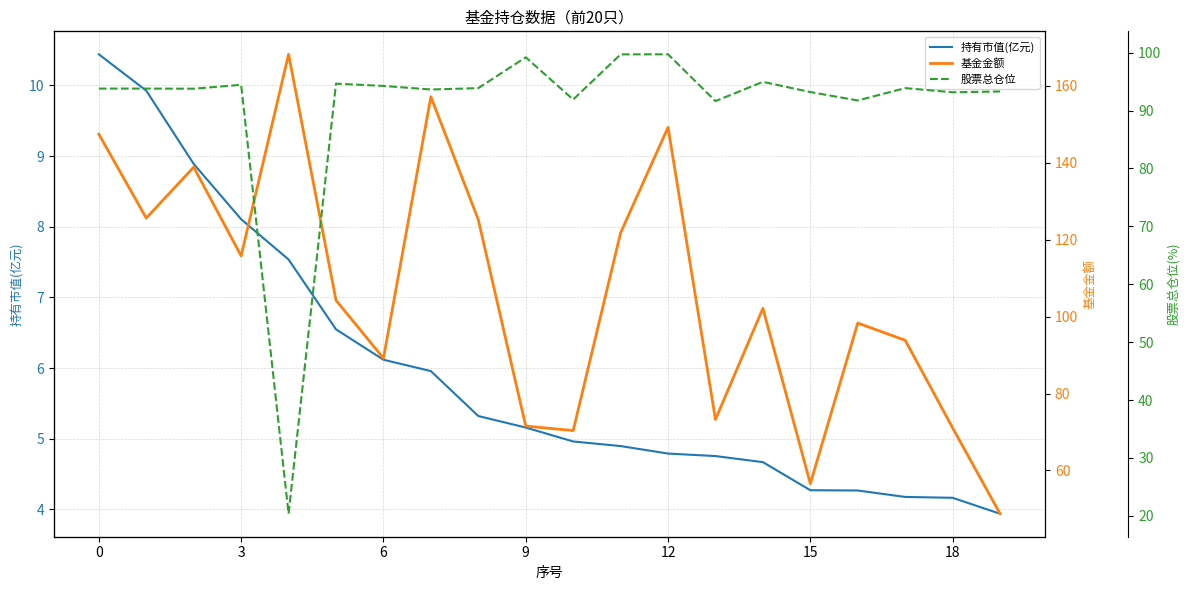

What is the difference between the maximum and minimum values in the 股票总仓位 series?

79.3